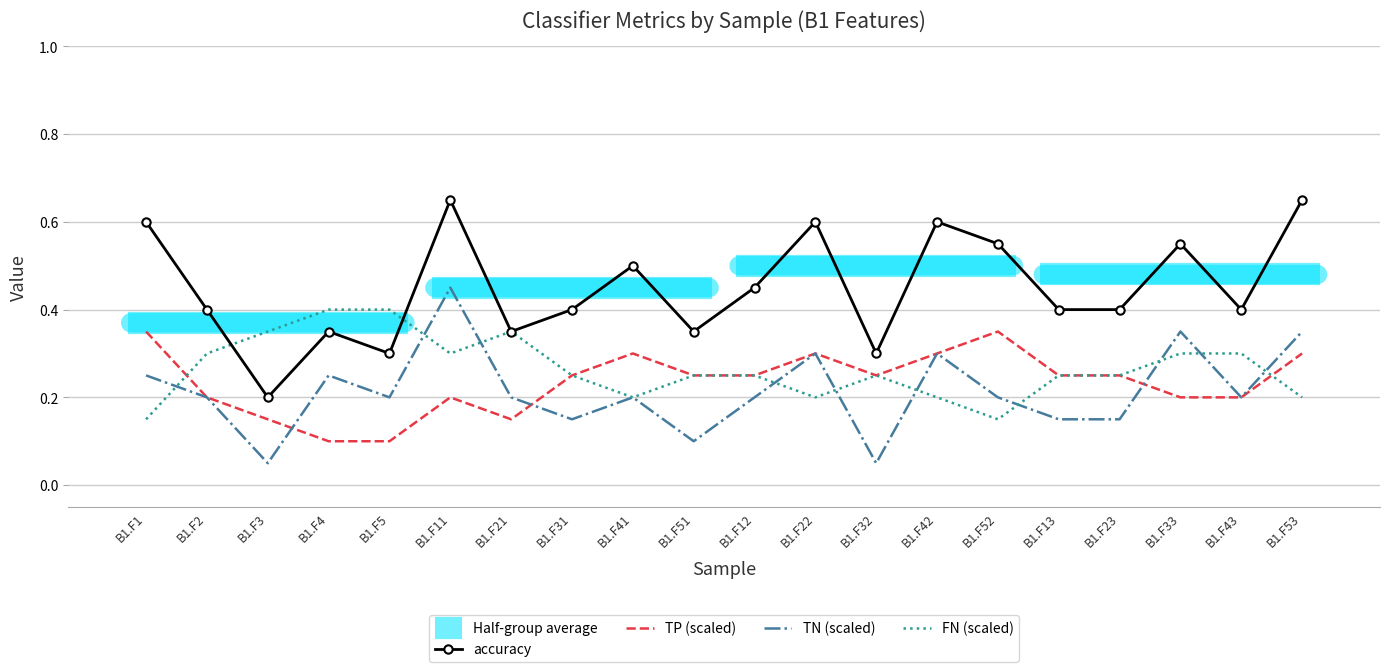

At which category is the sum across all series the highest?

B1.F11